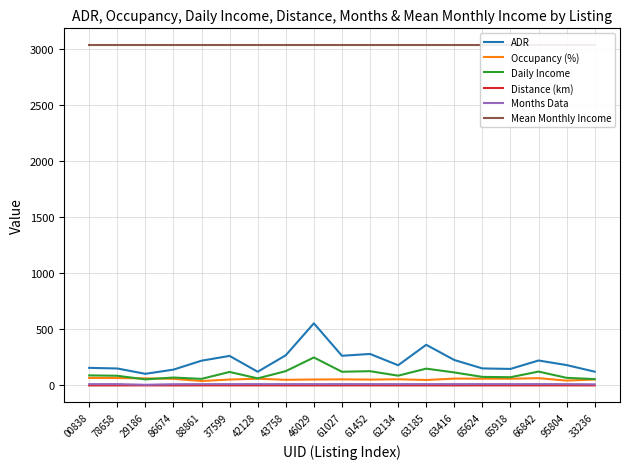

What is the difference between the highest and lowest values at 63416?

3030.5